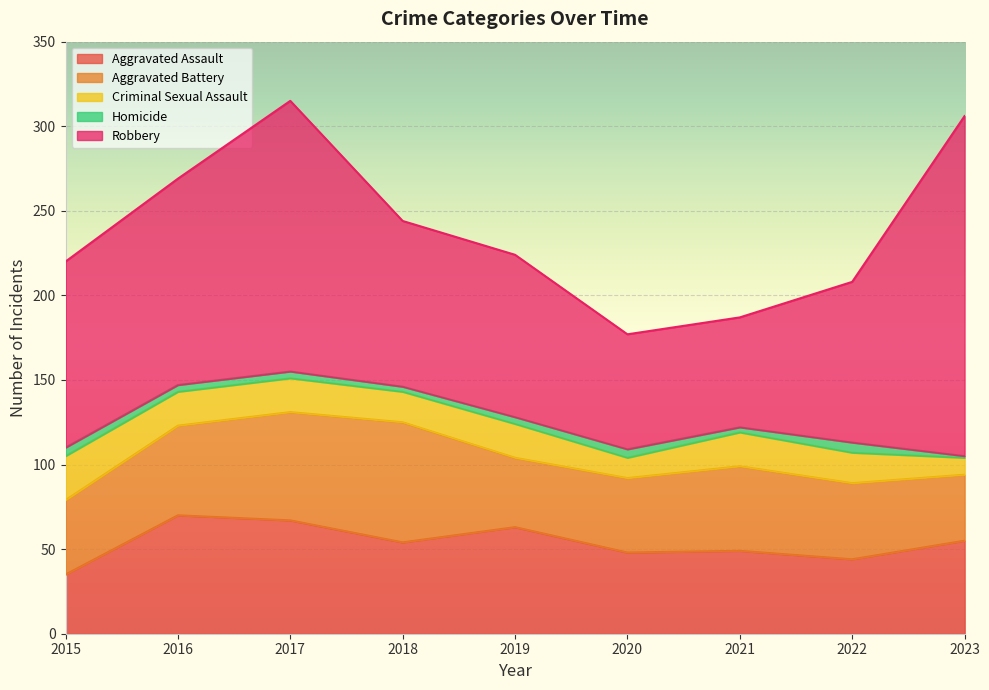

Reading left to right, what are all the values shown in this chart?

Aggravated Assault: 35	70	67	54	63	48	49	44	55
Aggravated Battery: 44	53	64	71	41	44	50	45	39
Criminal Sexual Assault: 26	20	20	18	20	12	20	18	10
Homicide: 5	4	4	3	4	5	3	6	1
Robbery: 110	122	160	98	96	68	65	95	201